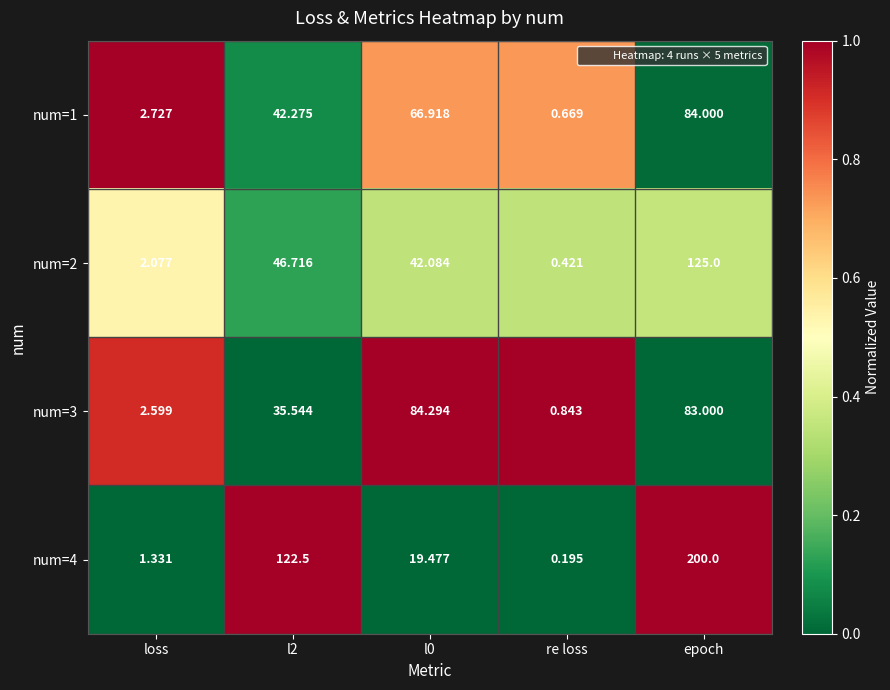

What is the greatest value displayed?

200.0